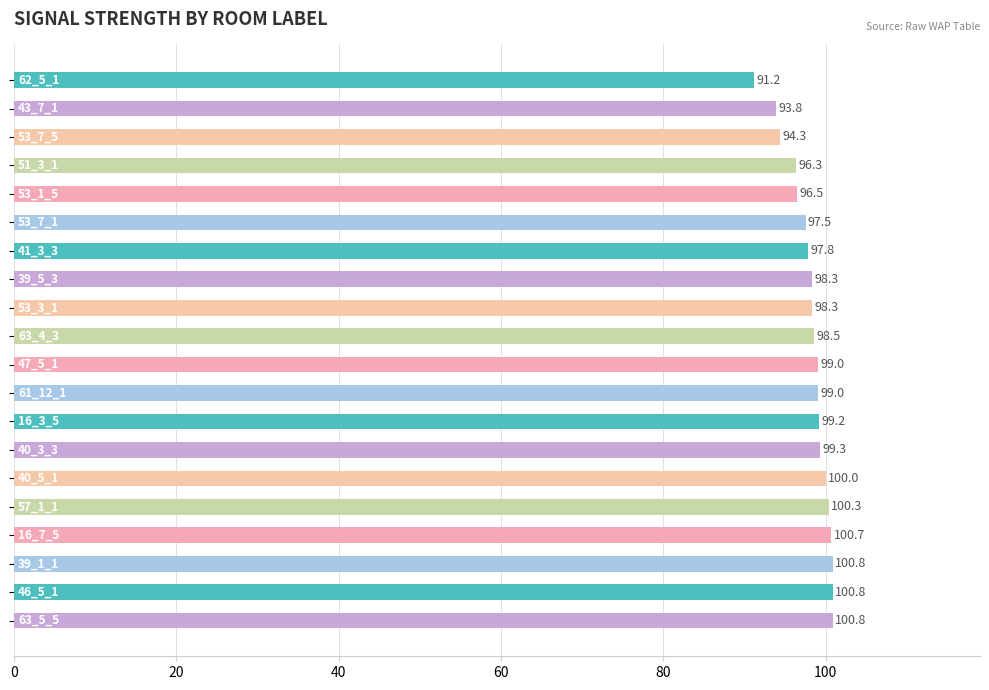

Reading bottom to top, what are all the values shown in this chart?

100.8	100.8	100.8	100.7	100.3	100.0	99.3	99.2	99.0	99.0	98.5	98.3	98.3	97.8	97.5	96.5	96.3	94.3	93.8	91.2